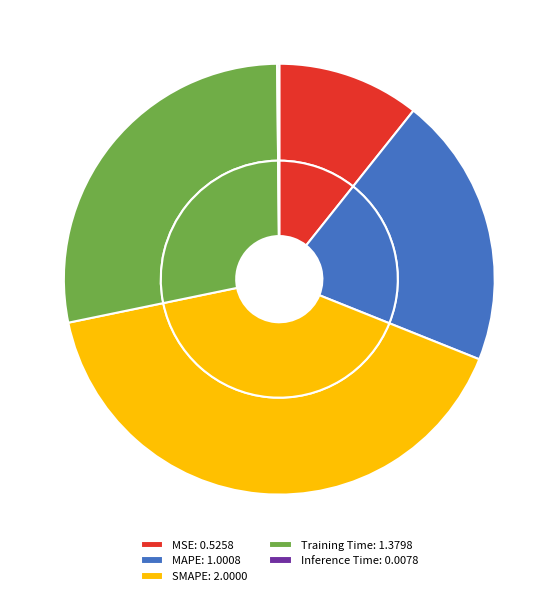

Count the number of slices in the pie.

5